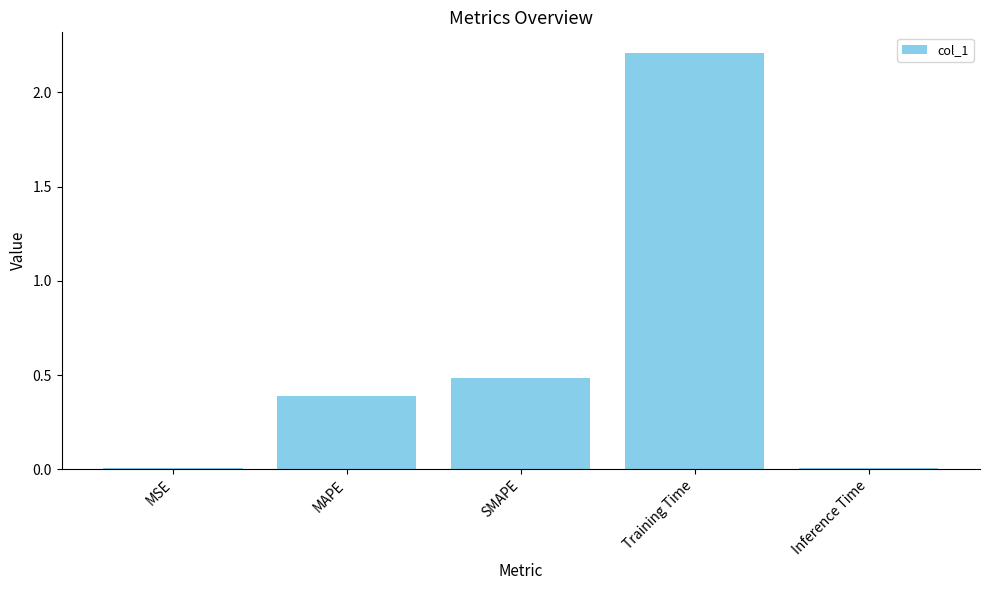

True or false: the data shows 0.2 at SMAPE.

False